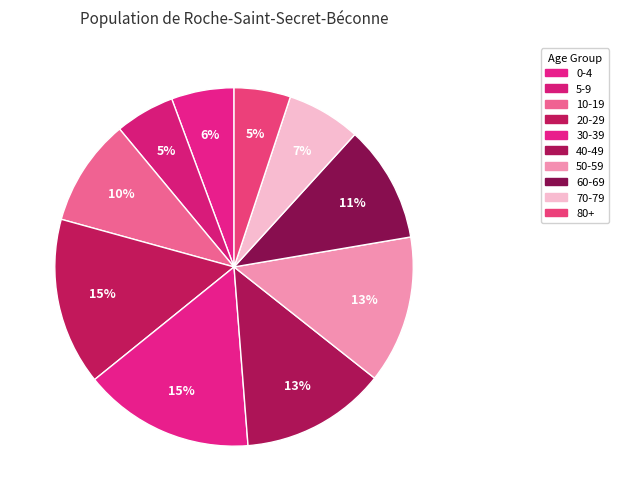

How many segments does this pie chart have?

10